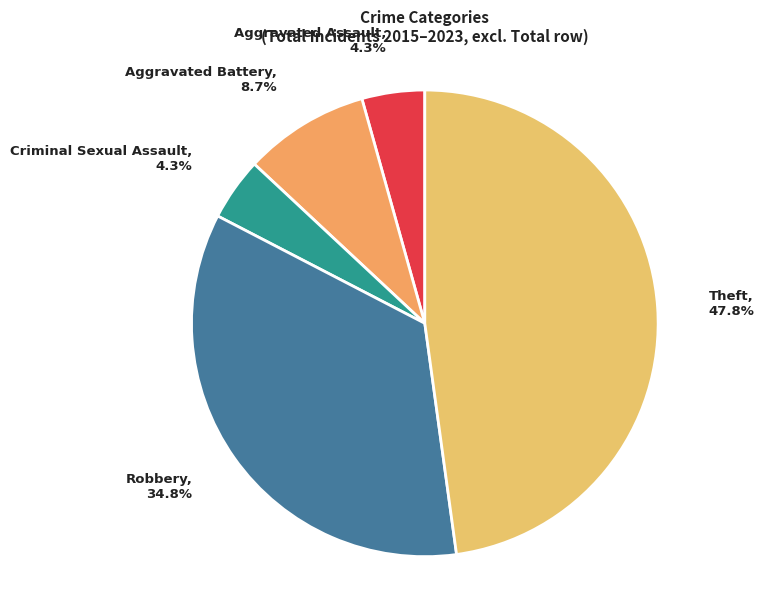

Which has a higher value, Aggravated Battery or Aggravated Assault?

Aggravated Battery